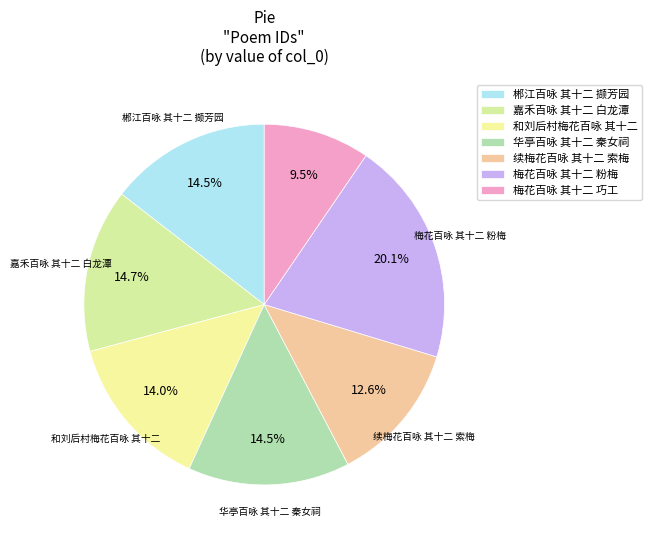

Which category has the biggest portion of the pie?

梅花百咏 其十二 粉梅